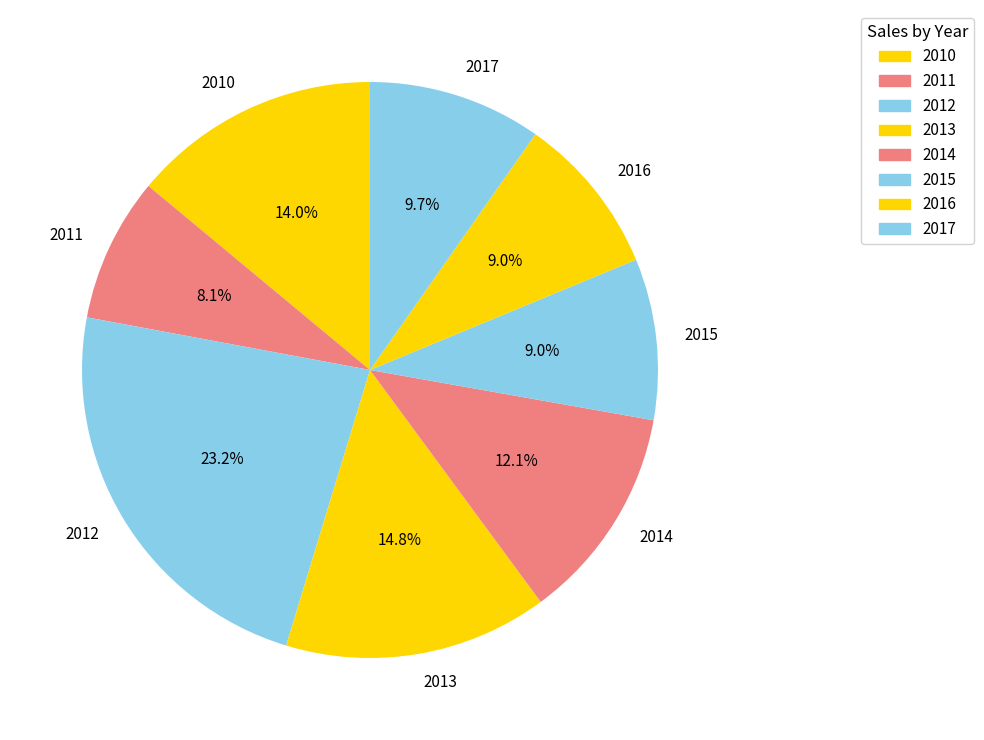

Do 2010 and 2014 together represent more than half of the pie?

No